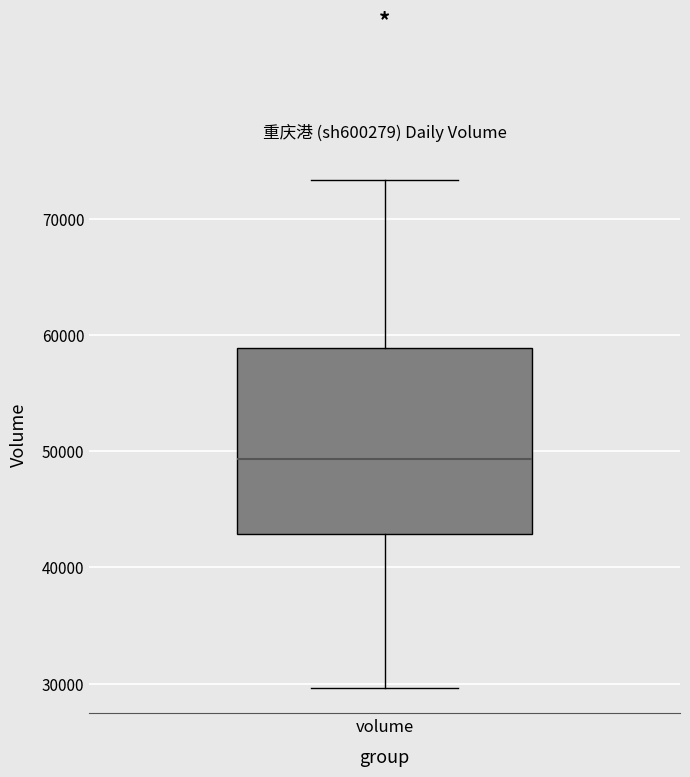

Where does the median line of the box for volume sit on the y-axis? The values are not printed on the chart, so give them approximately, as read against the axis.

49000